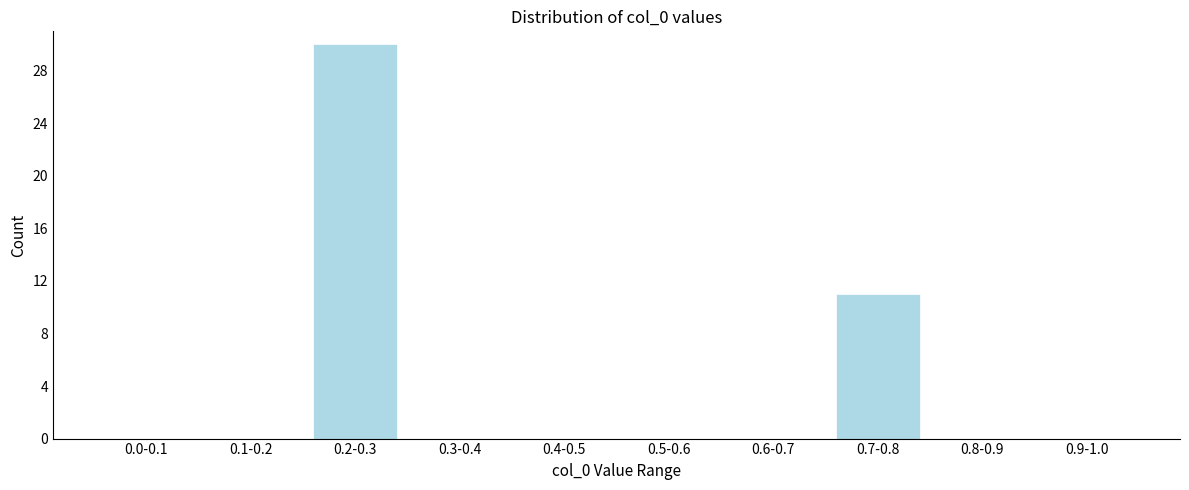

Reading left to right, list all the values displayed in this chart.

0.0-0.1=0	0.1-0.2=0	0.2-0.3=30	0.3-0.4=0	0.4-0.5=0	0.5-0.6=0	0.6-0.7=0	0.7-0.8=11	0.8-0.9=0	0.9-1.0=0